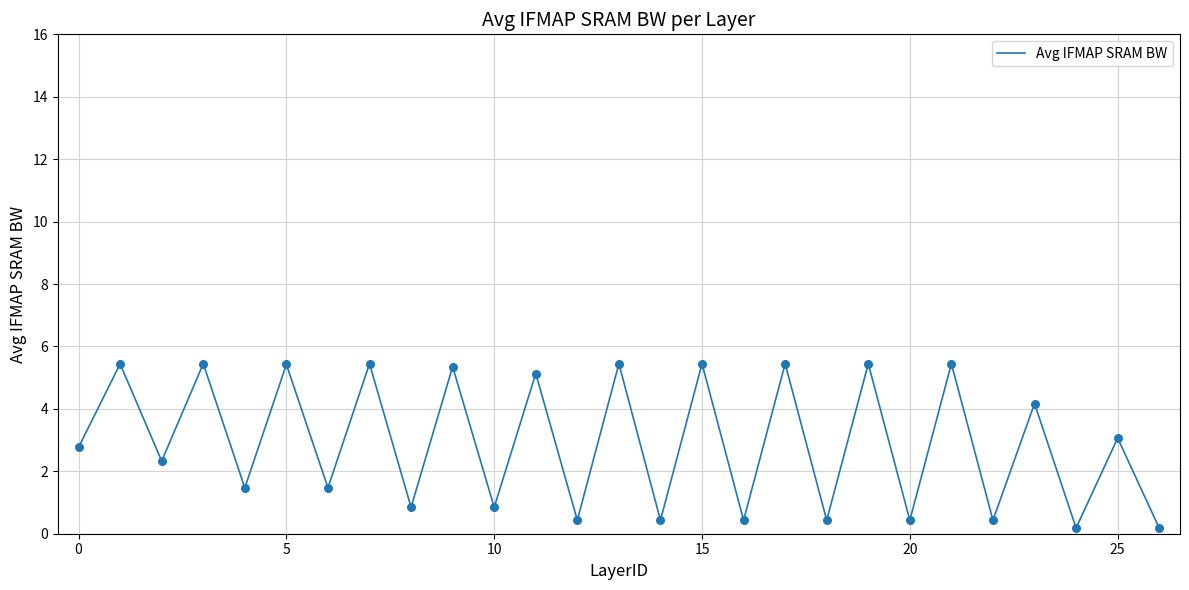

What is the greatest value displayed?

5.4